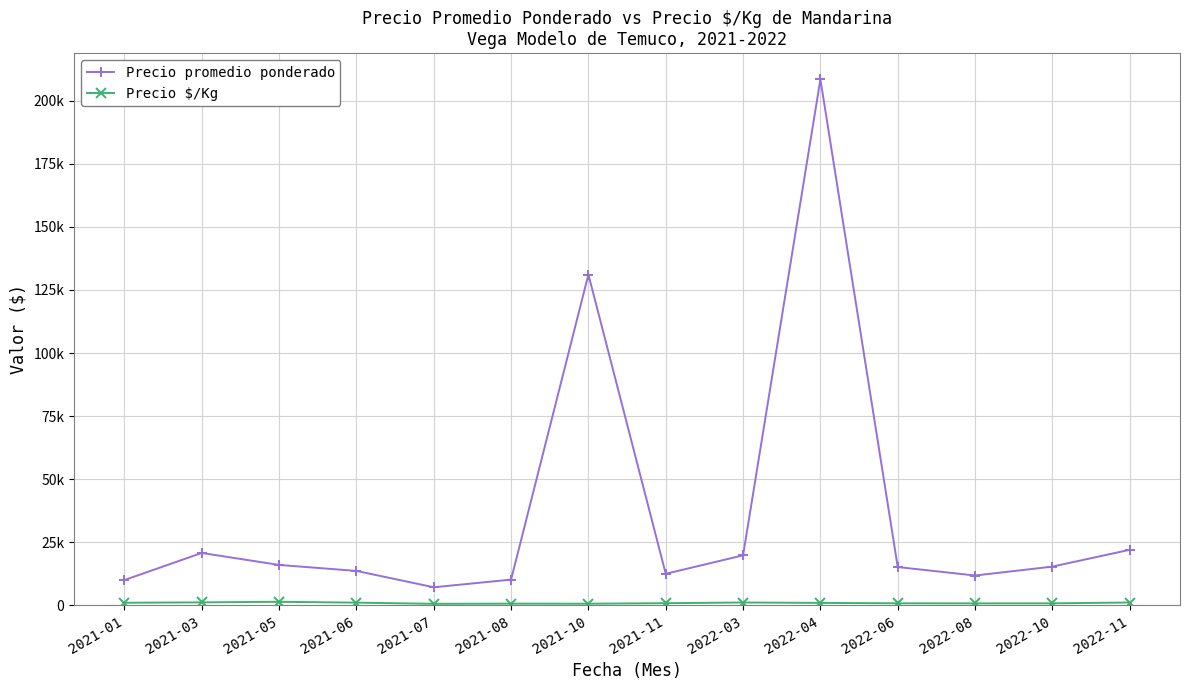

At which label is Precio promedio ponderado closest to 107821?

2021-10